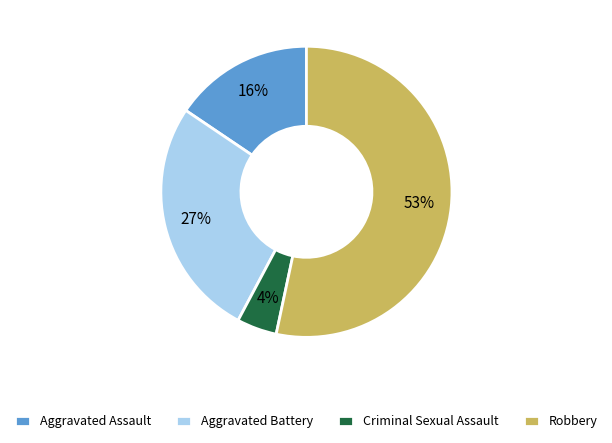

How many slices are in this pie chart?

4